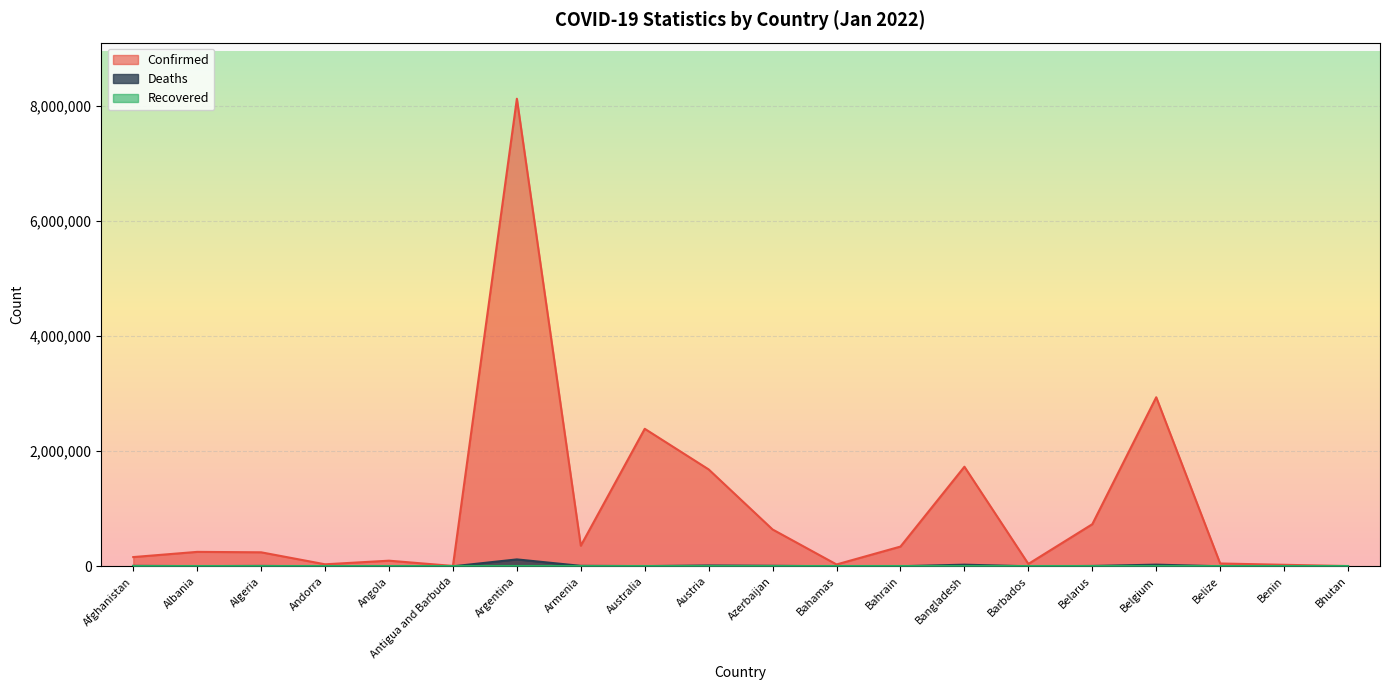

What is the average value of the Deaths series?

11994